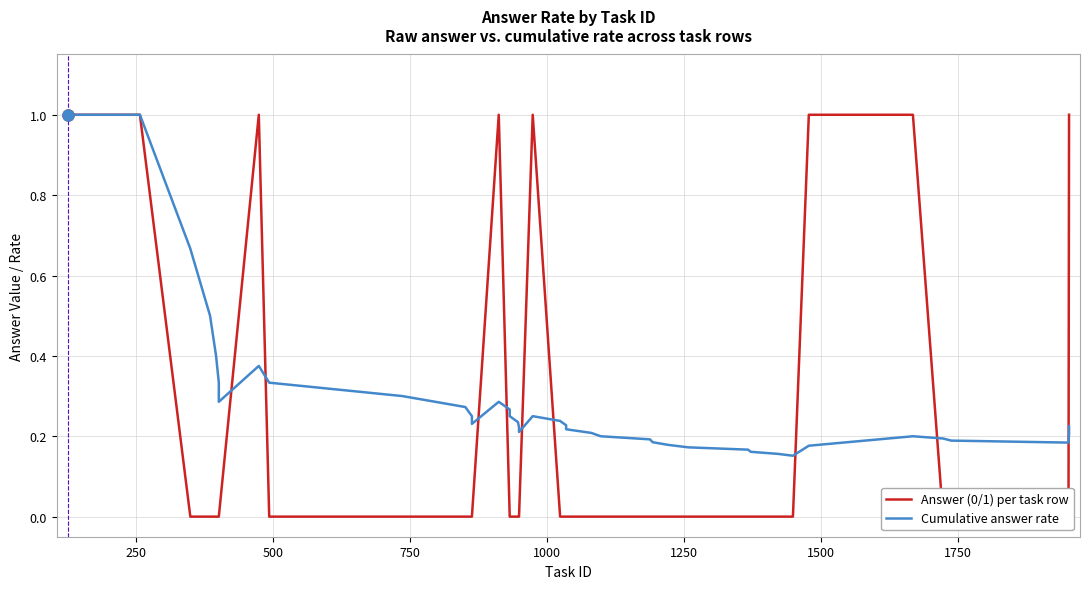

What is the average value of the Answer (0/1) per task row series?

0.2